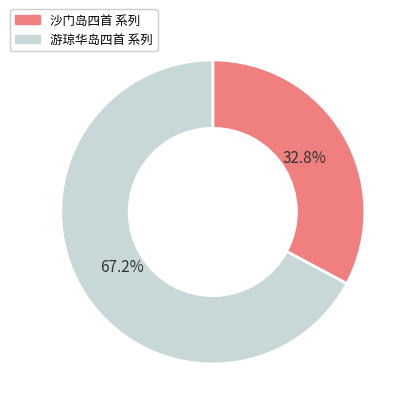

Is there any slice that represents more than half of the pie?

Yes